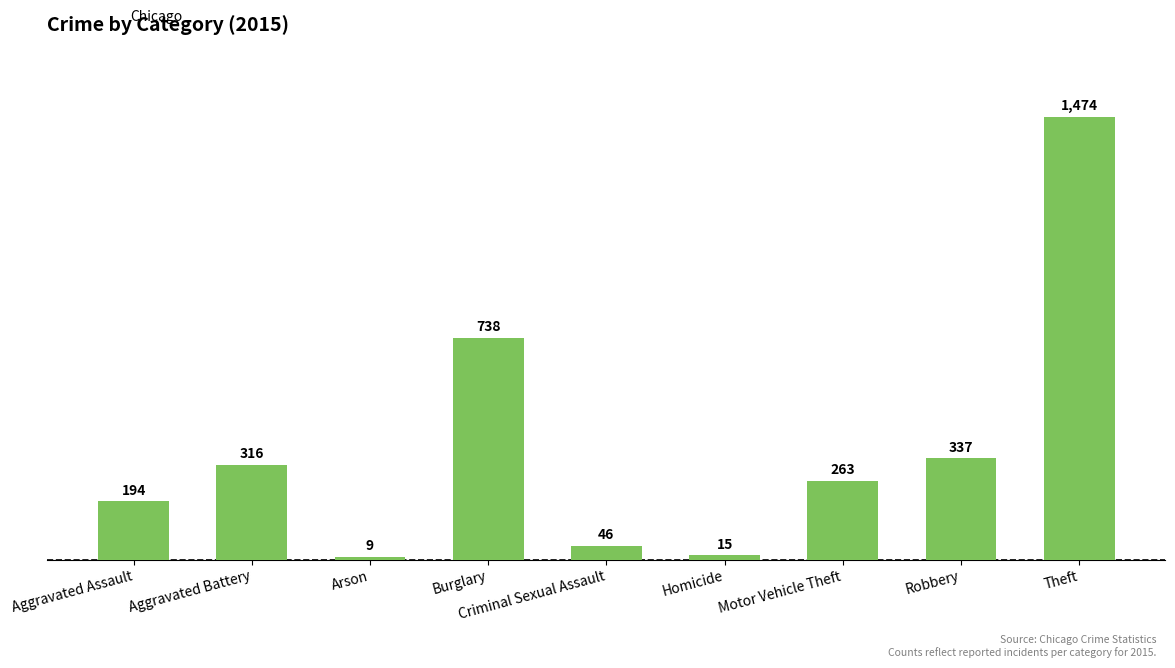

Are the bars horizontal?

No